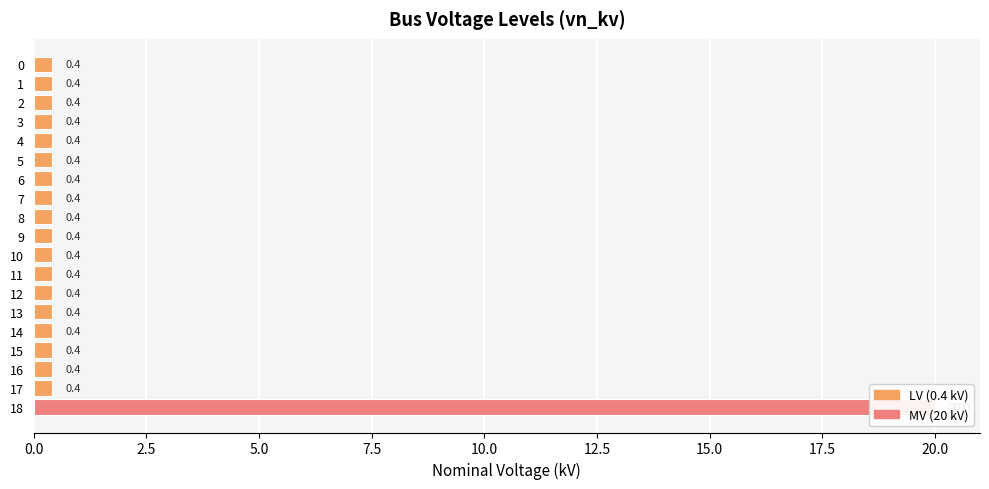

Which has a higher value, 16 or 15?

16